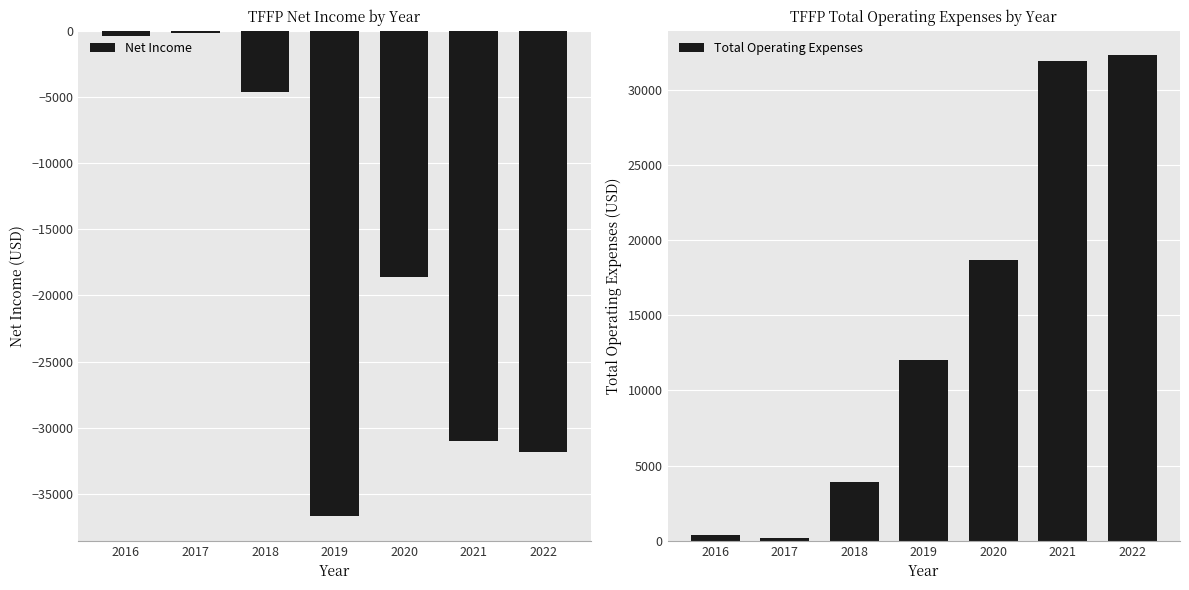

Reading left to right, what are all the values shown in this chart?

Net Income: -400	-200	-4600	-36700	-18600	-31000	-31800
Total Operating Expenses: 400	200	3900	12000	18700	31900	32300